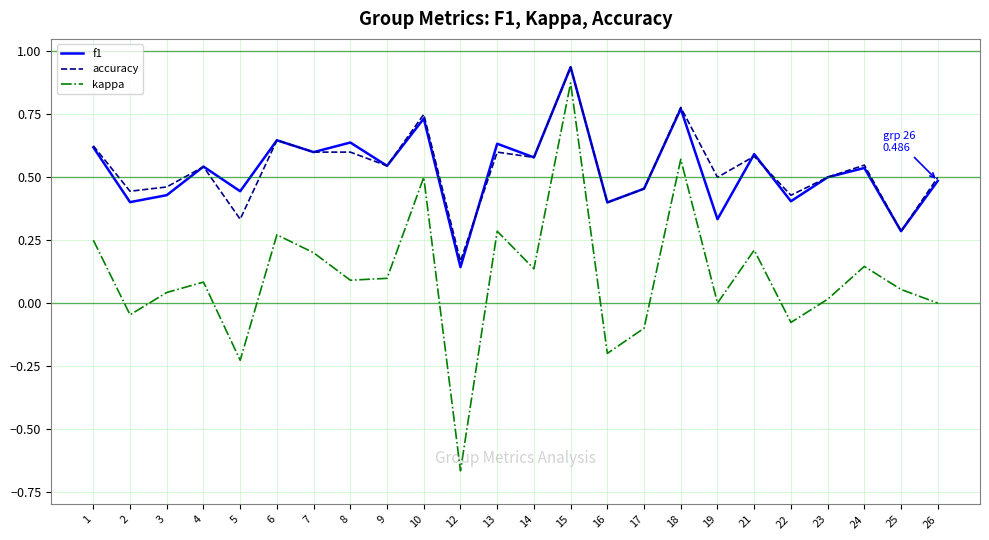

Which series has the largest range (max minus min)?

kappa